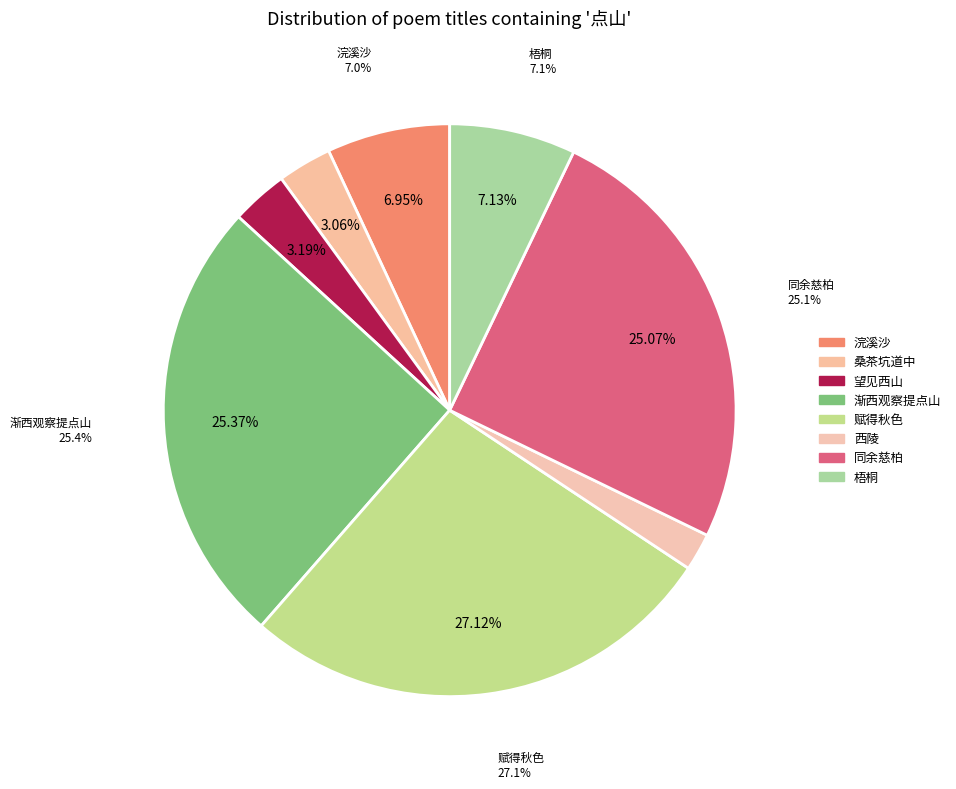

How many slices are in this pie chart?

8